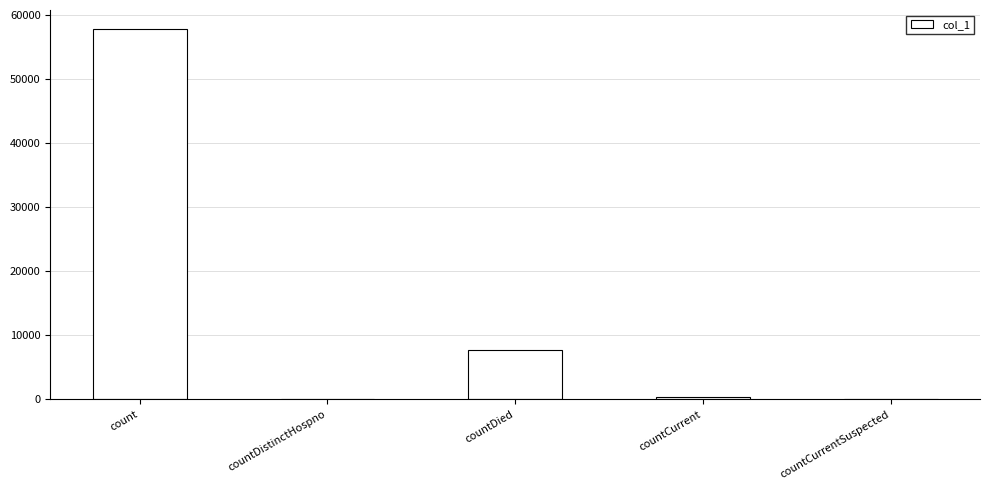

At which category does the chart reach its peak across all series?

count